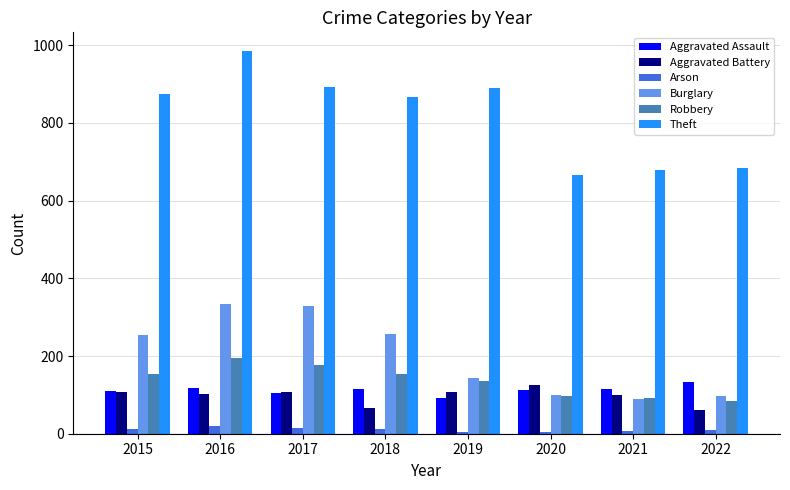

What is the average value of the Aggravated Assault series?

113